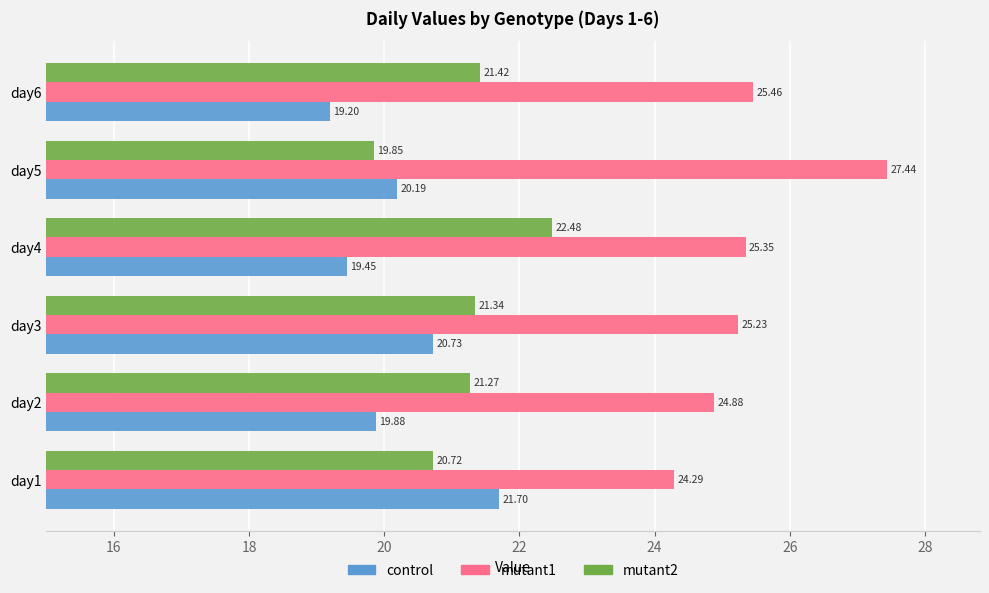

How many values in the mutant2 series exceed 21?

4